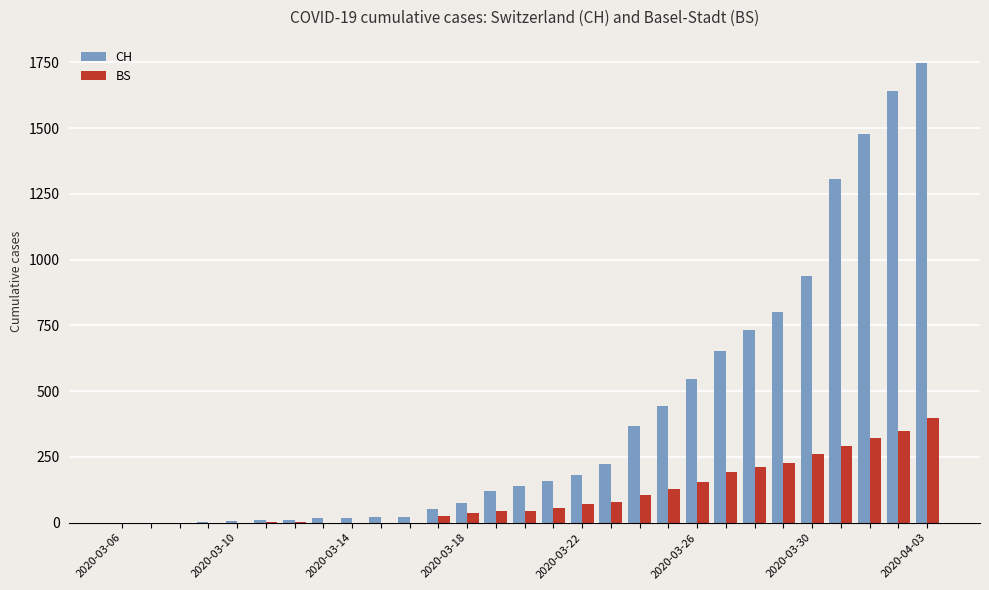

What is the maximum value for BS?

397